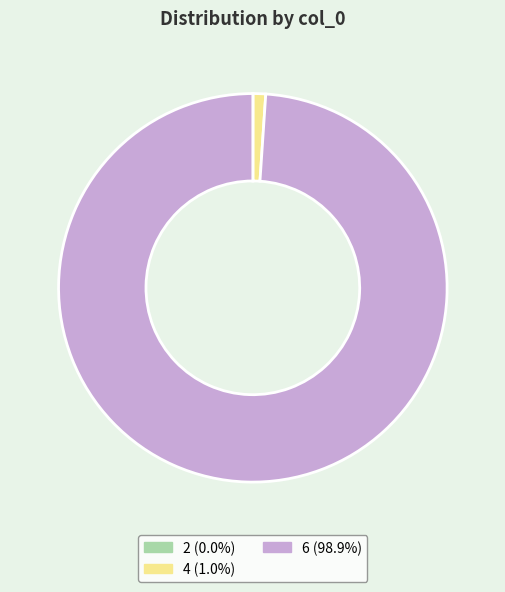

Does 6 account for over 50% of the chart?

Yes